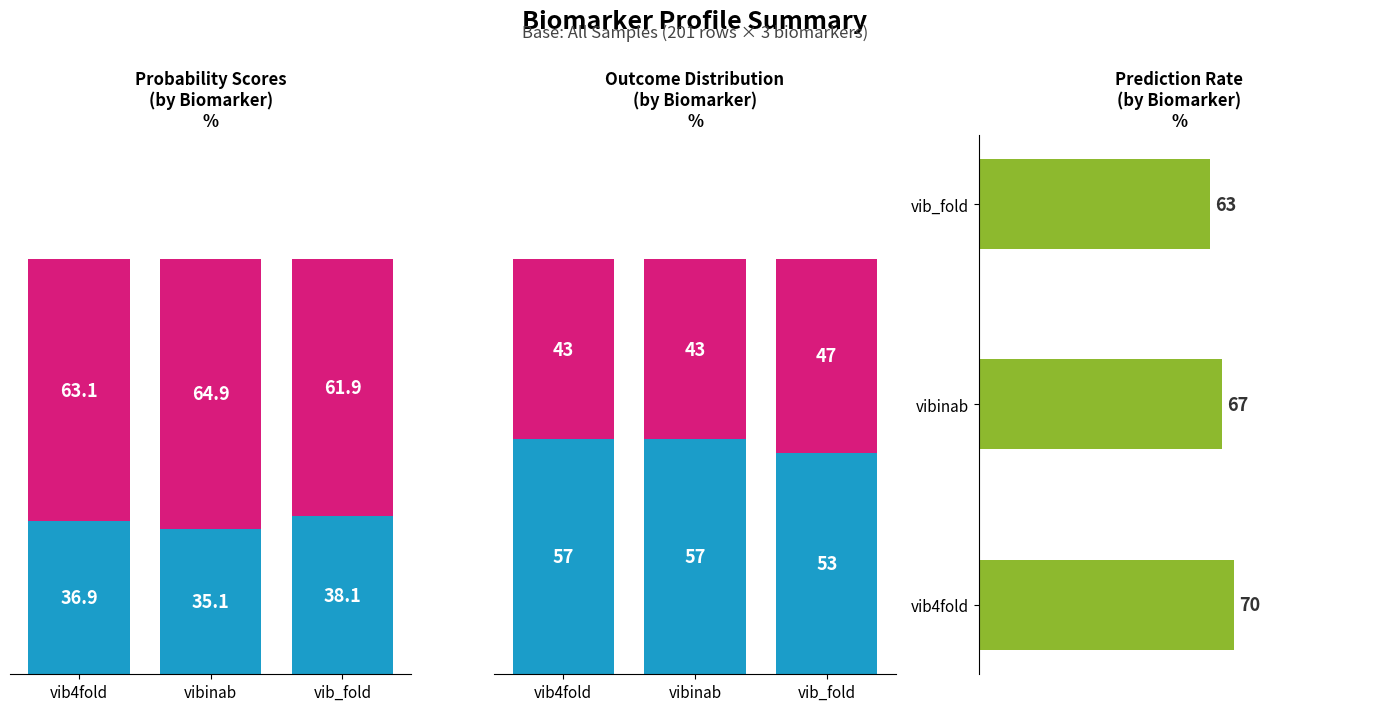

Read the outcome=0 value at vibinab.

43.3